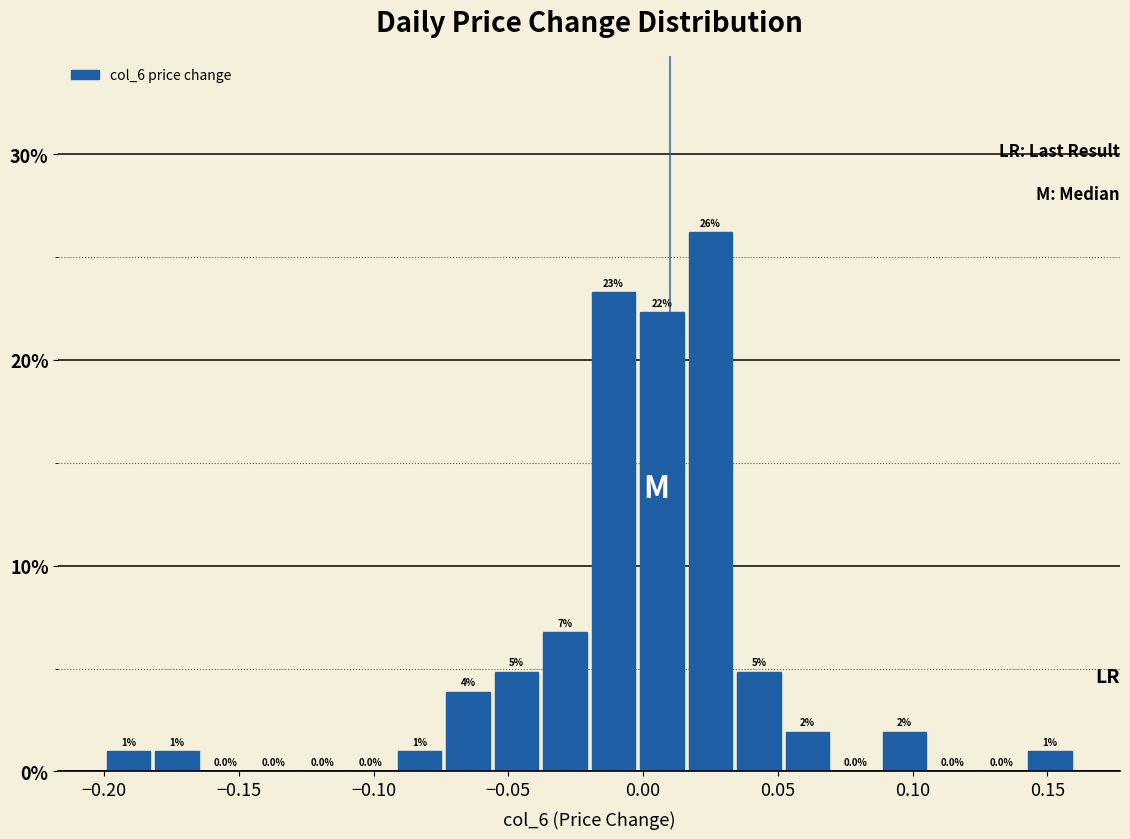

Around what value on the x-axis is the tallest bar? Give the approximate position of its centre, as read against the axis.

0.025